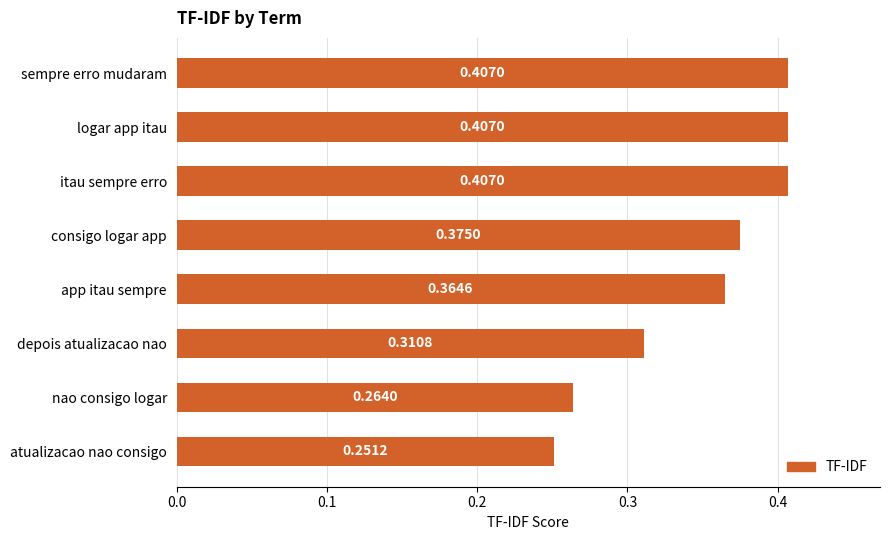

Where is the data nearest to the value 0?

atualizacao nao consigo